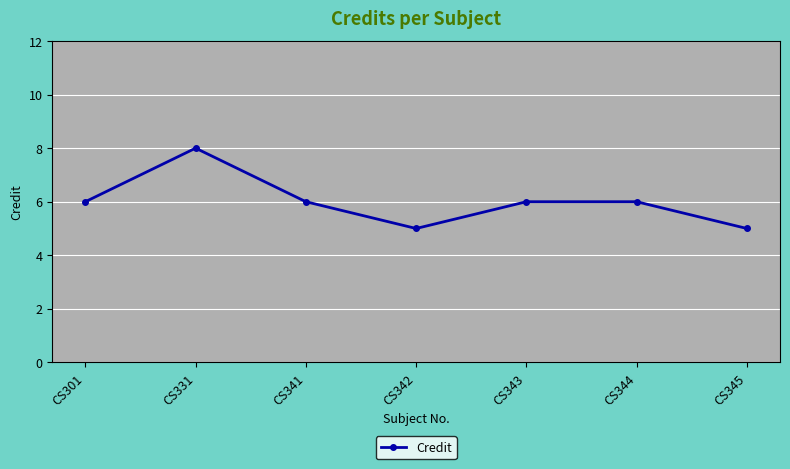

The value at CS331 is 8. True or false?

True